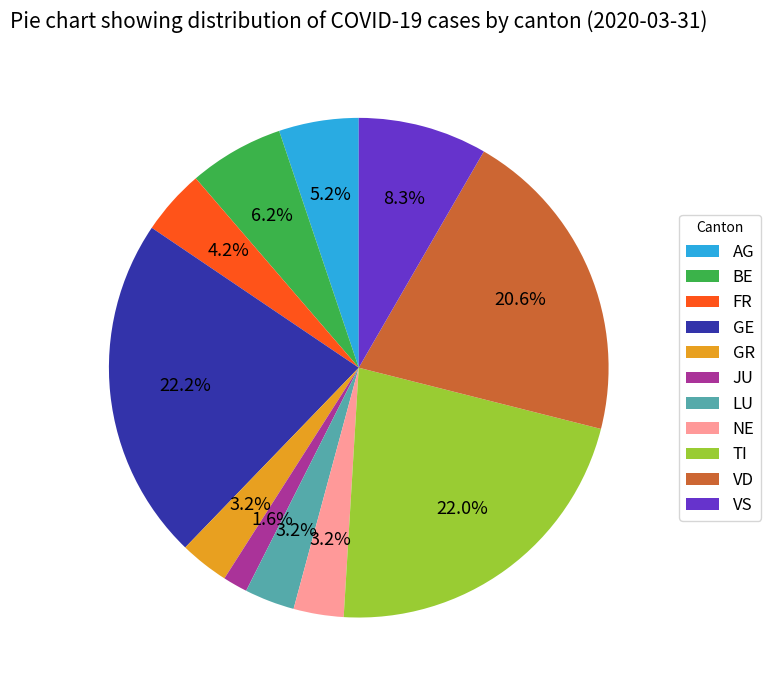

How many segments does this pie chart have?

11